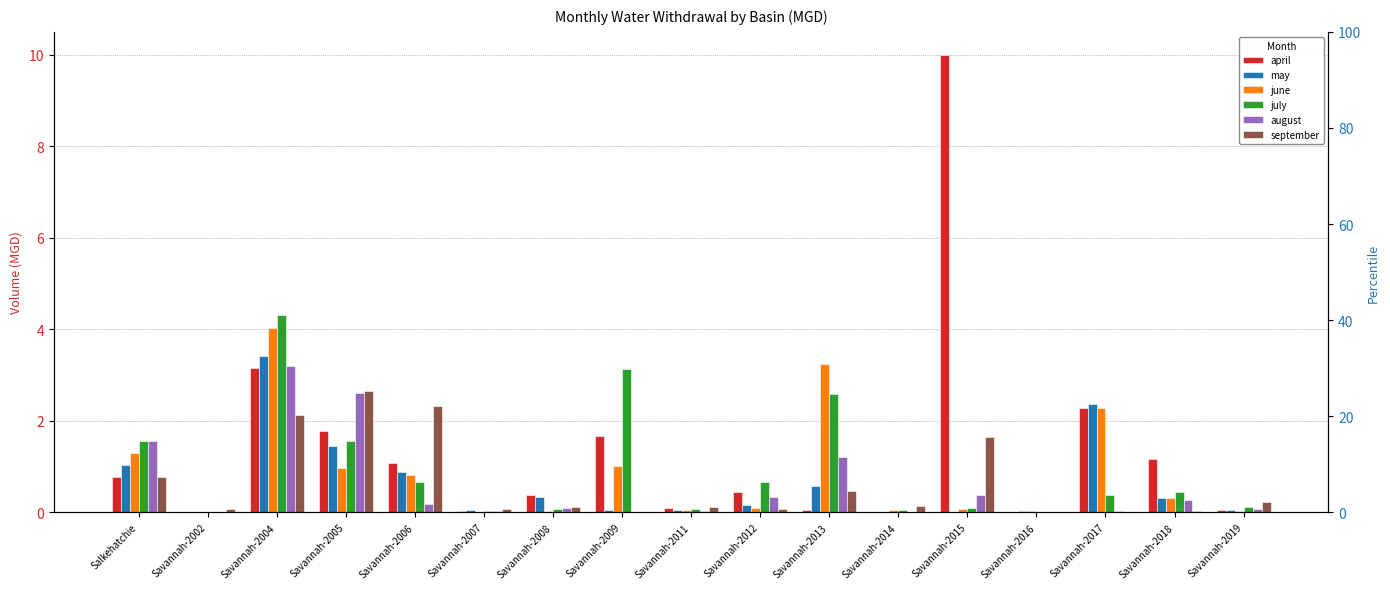

At which category does the chart reach its minimum across all series?

Savannah-2014